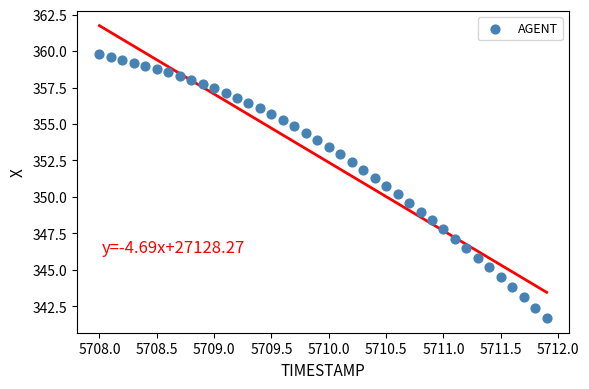

What is the range of X values (max minus min)?

3.9